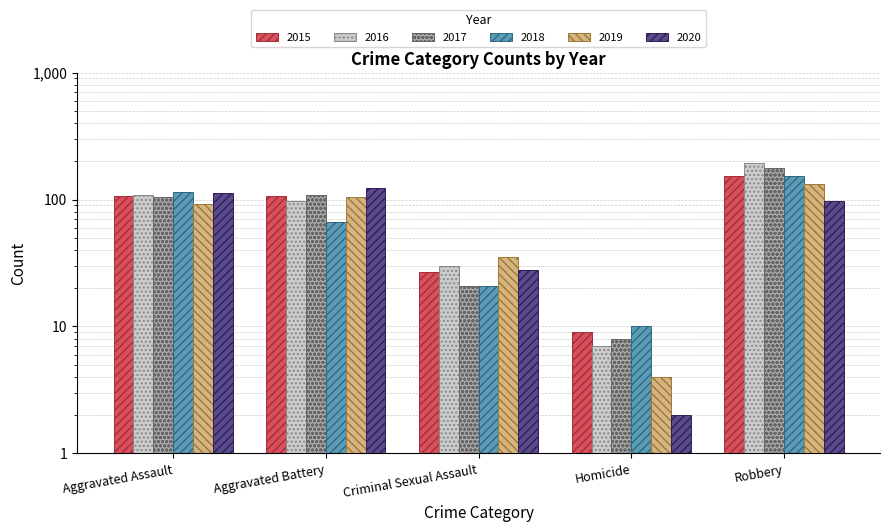

What is the smallest value displayed?

2